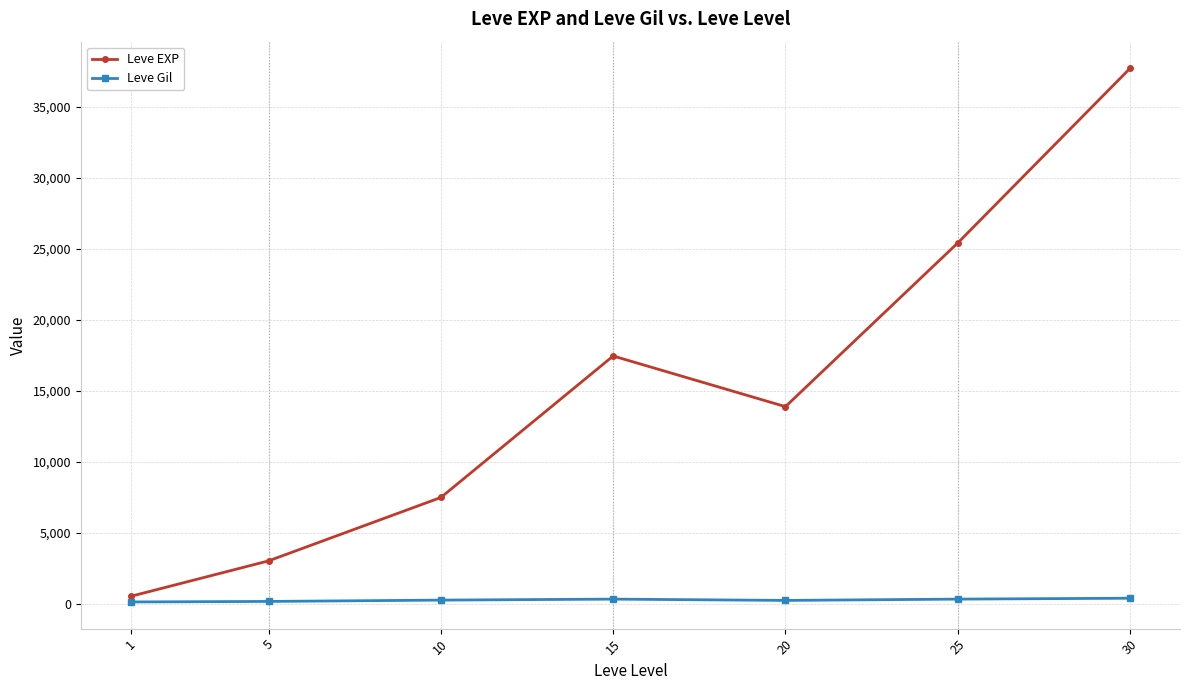

Is the value of Leve EXP at 15 greater than the value of Leve Gil at 25?

Yes